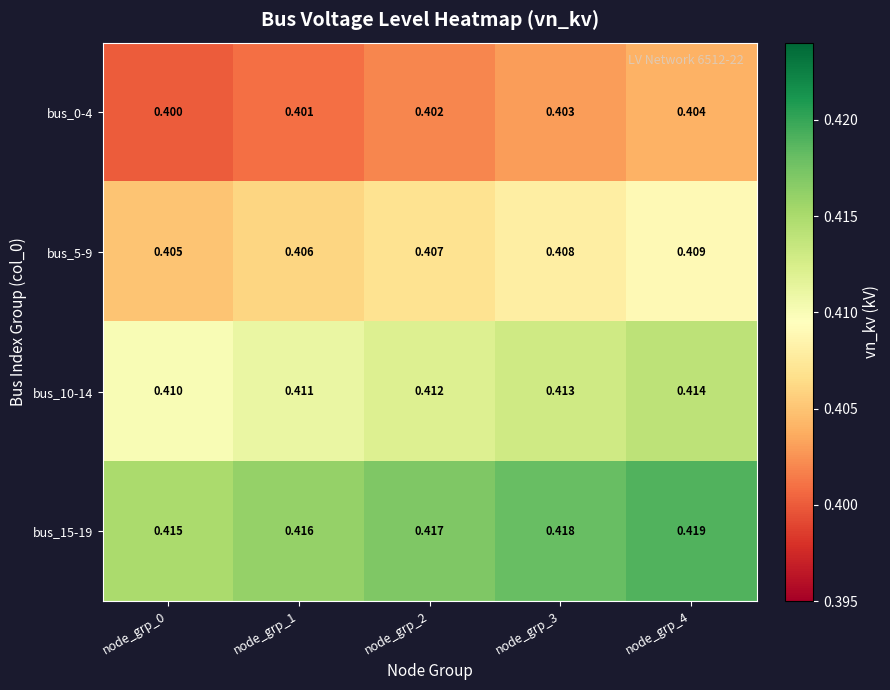

What is the maximum value shown in the chart?

0.4